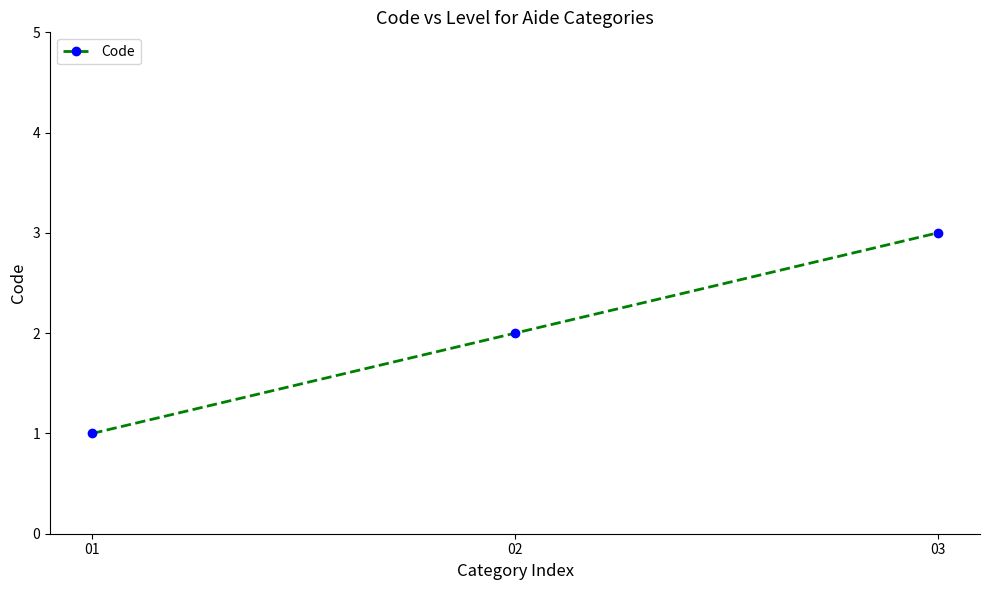

What is the greatest value displayed?

3